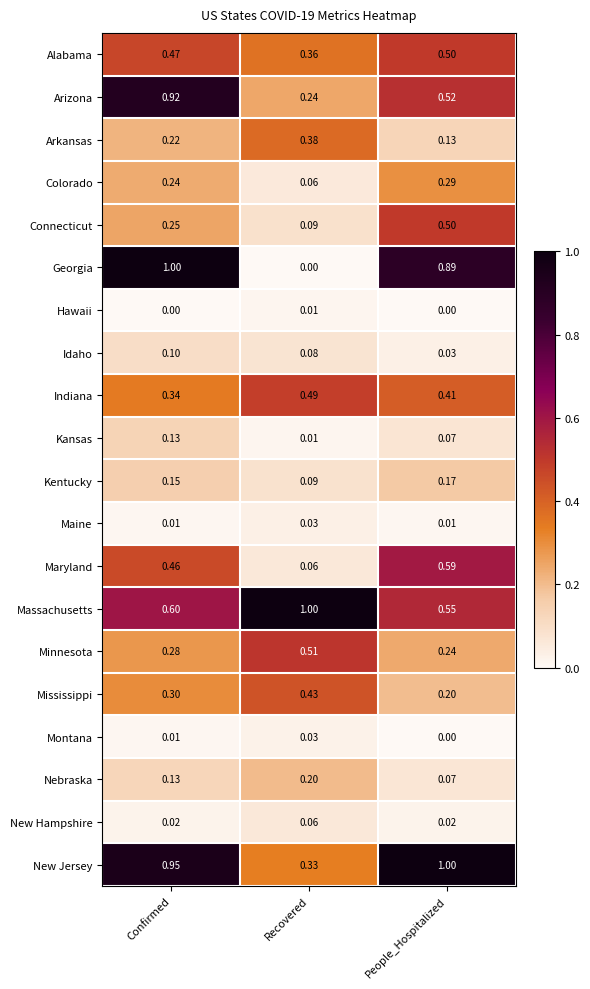

Which series changed the most between Confirmed and People_Hospitalized?

Arizona